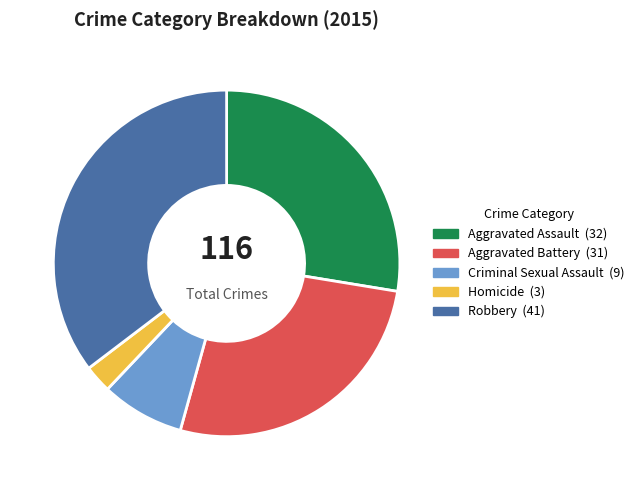

What is the smallest slice in the pie chart?

Homicide